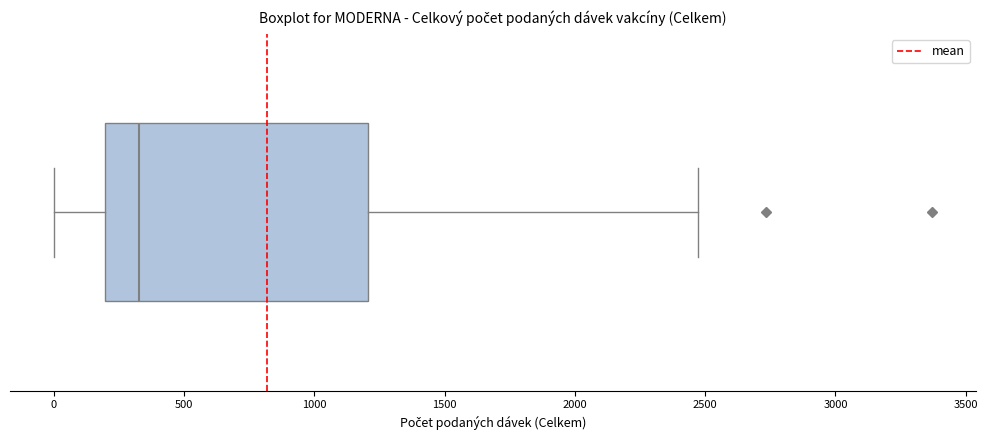

Where is the left edge of the box on the x-axis? The values are not printed on the chart, so give them approximately, as read against the axis.

200